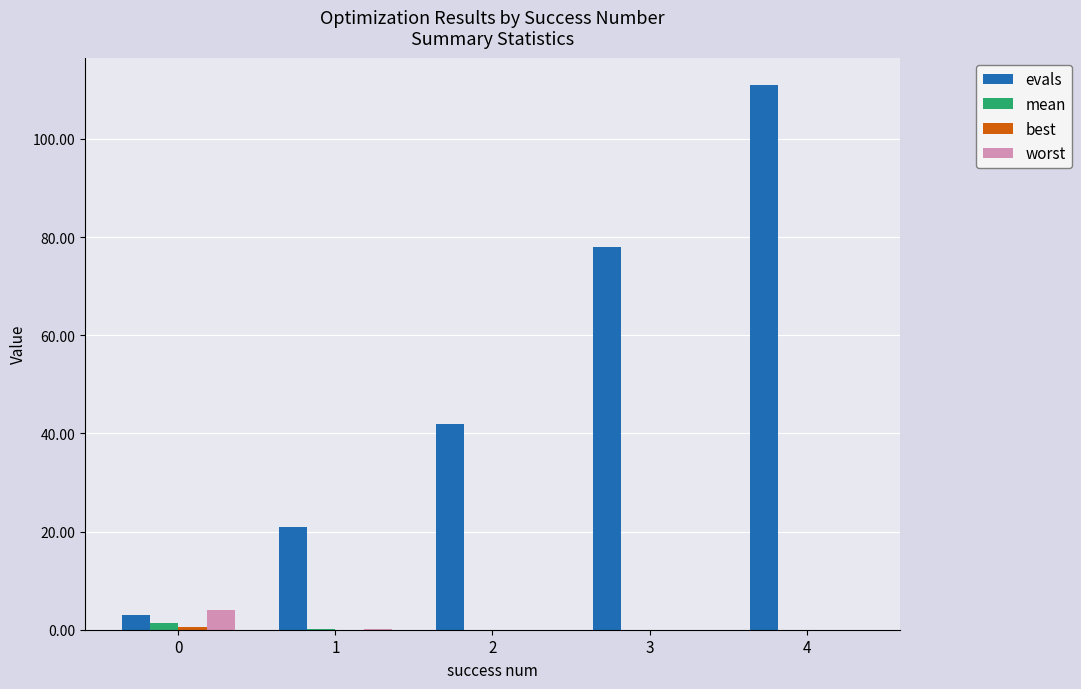

What is the spread (max minus min) of values at 1?

21.0